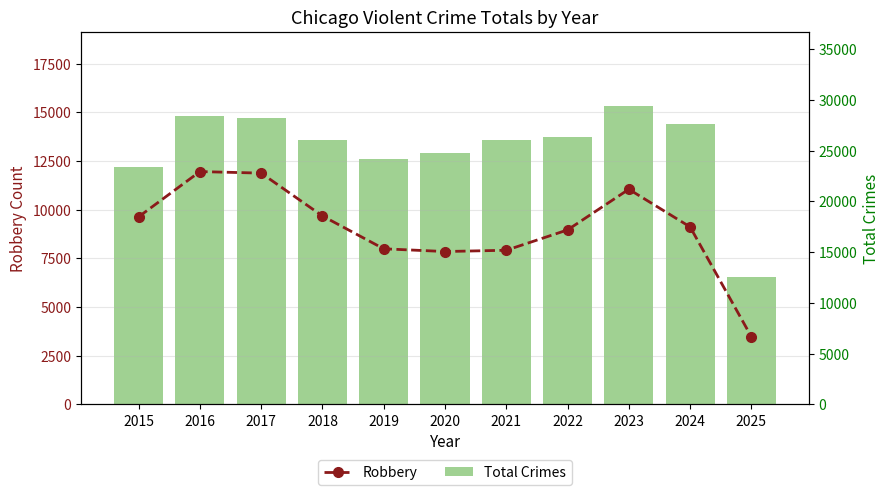

How many data points in Robbery are less than 9119?

5